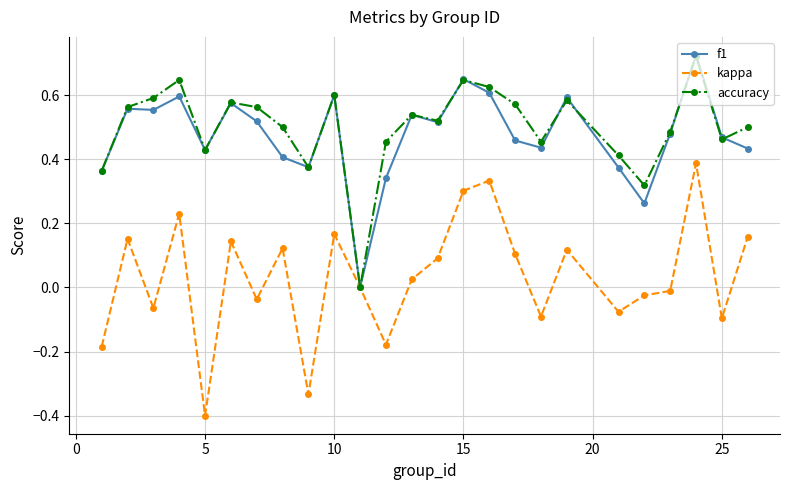

True or false: kappa has more than 1 interior local peaks.

True